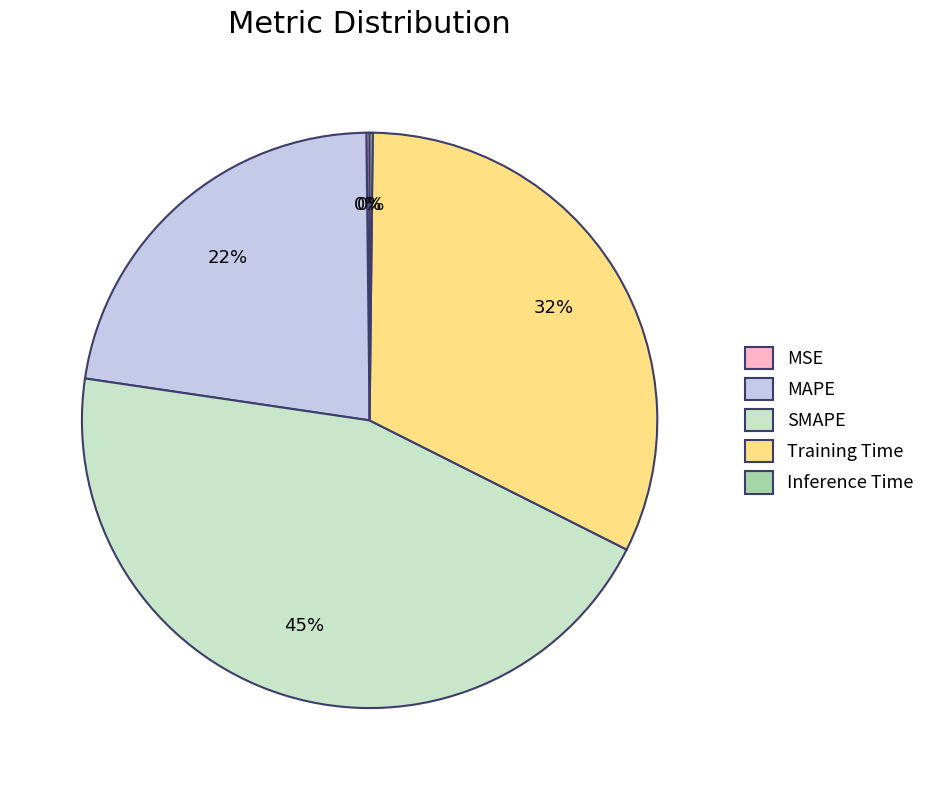

Which category has the biggest portion of the pie?

SMAPE